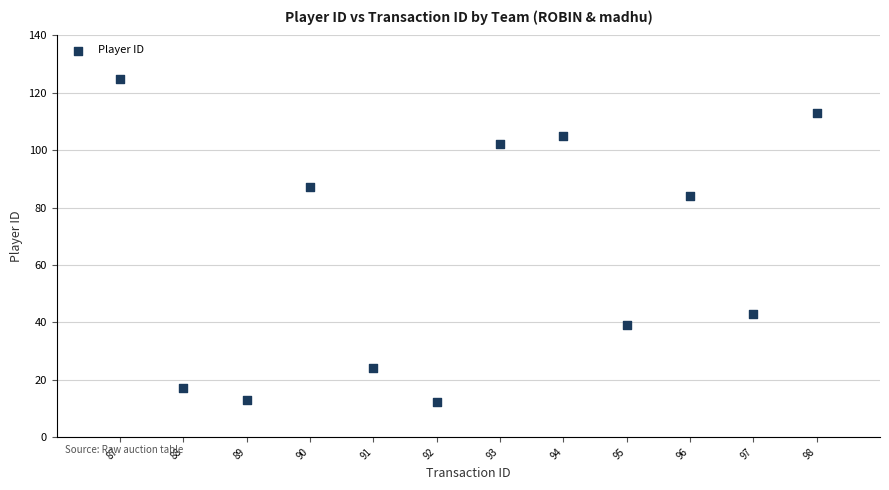

What is the range of X values (max minus min)?

11